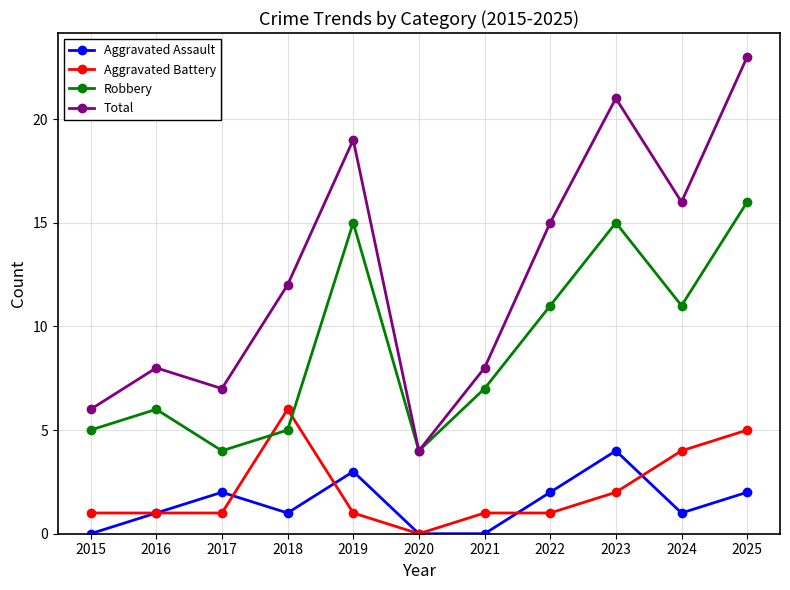

At which category is the sum across all series the highest?

2025